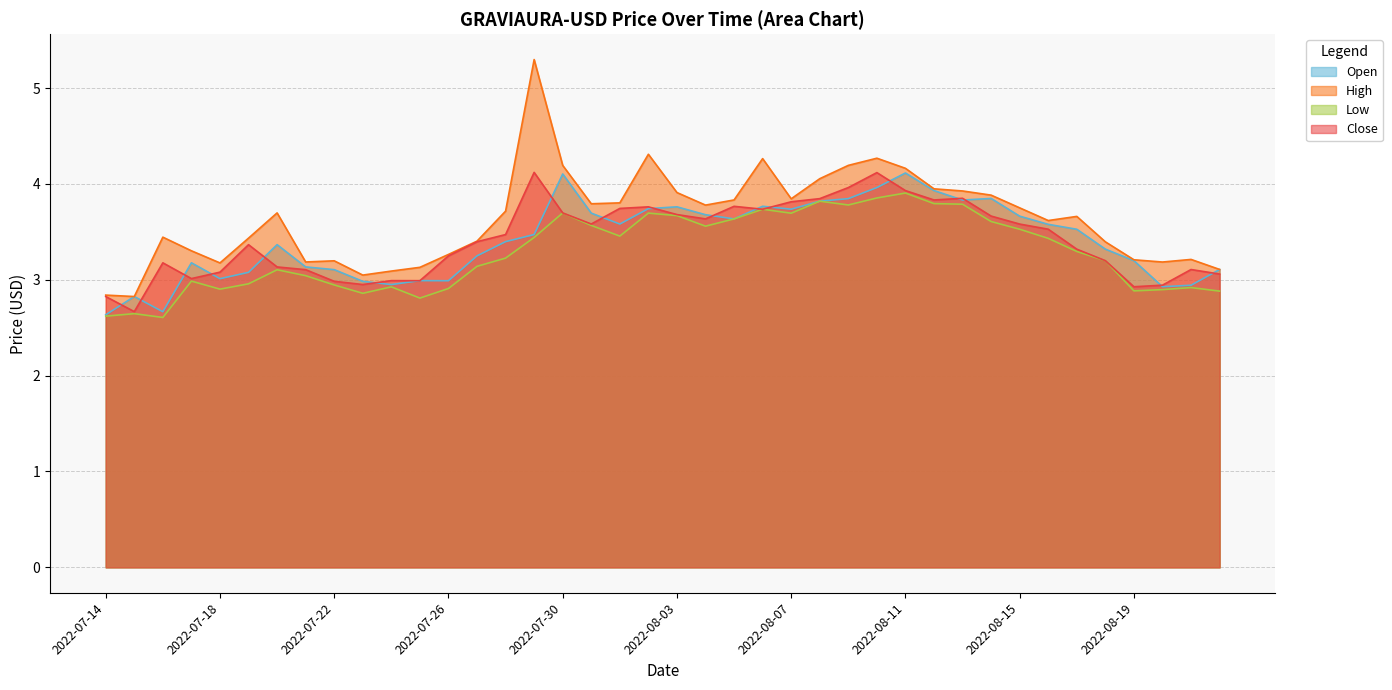

What is the sum of all Low values?

131.4